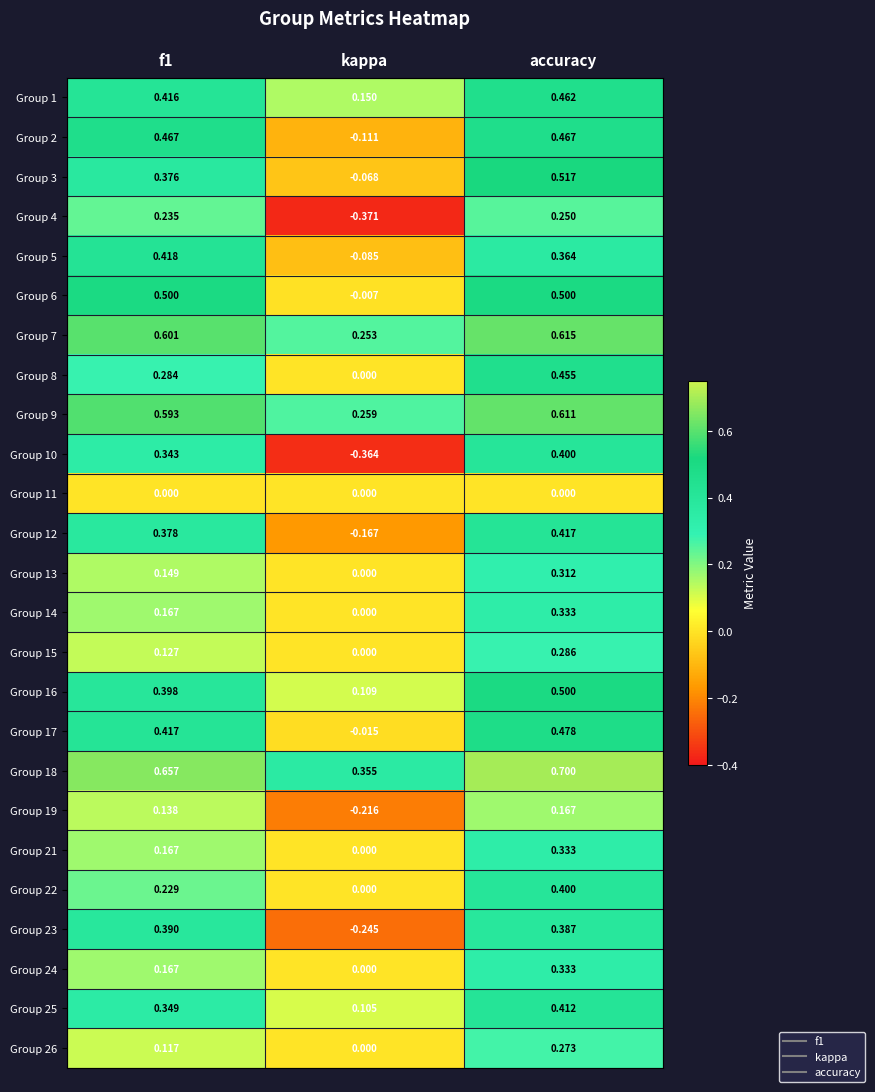

At which category is the sum across all series the highest?

accuracy